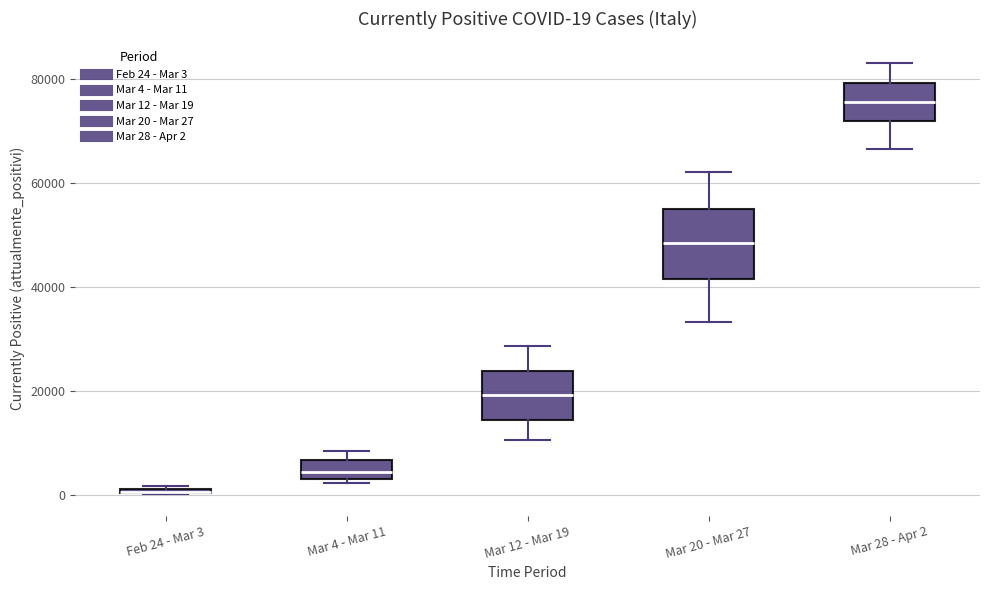

Which box is the tallest, from its lower edge to its upper edge?

Mar 20 - Mar 27